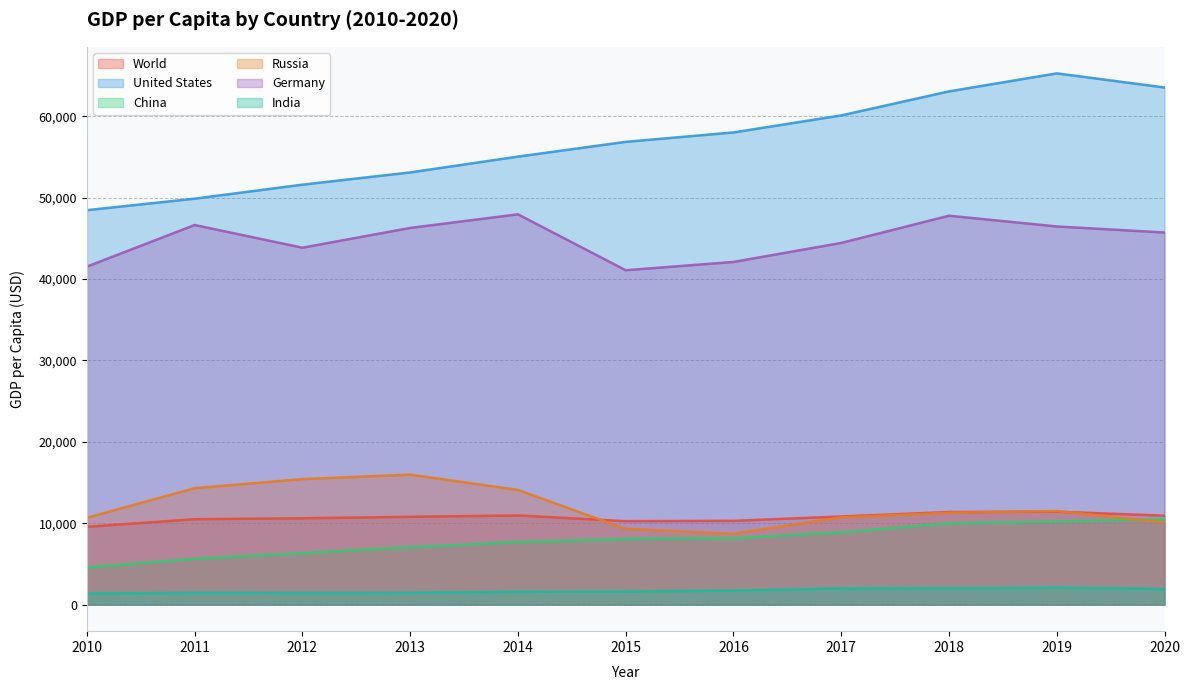

Reading left to right, extract all data points from this chart.

World: 2010=9558.5	2011=10492.8	2012=10609.0	2013=10786.0	2014=10954.7	2015=10251.1	2016=10292.6	2017=10830.0	2018=11372.2	2019=11417.2	2020=10925.7
United States: 2010=48466.7	2011=49882.6	2012=51602.9	2013=53106.5	2014=55050.0	2015=56863.4	2016=58021.4	2017=60109.7	2018=63064.4	2019=65279.5	2020=63543.6
China: 2010=4550.5	2011=5618.1	2012=6316.9	2013=7050.6	2014=7678.6	2015=8066.9	2016=8147.9	2017=8879.4	2018=9976.7	2019=10216.6	2020=10500.4
Russia: 2010=10675.0	2011=14311.1	2012=15420.9	2013=15974.6	2014=14095.6	2015=9313.0	2016=8704.9	2017=10720.3	2018=11287.4	2019=11497.6	2020=10126.7
Germany: 2010=41531.9	2011=46644.8	2012=43858.4	2013=46285.8	2014=47960.0	2015=41086.7	2016=42107.5	2017=44442.8	2018=47787.2	2019=46467.5	2020=45723.6
India: 2010=1357.6	2011=1458.1	2012=1443.9	2013=1449.6	2014=1573.9	2015=1605.6	2016=1732.6	2017=1980.7	2018=1996.9	2019=2100.8	2020=1900.7